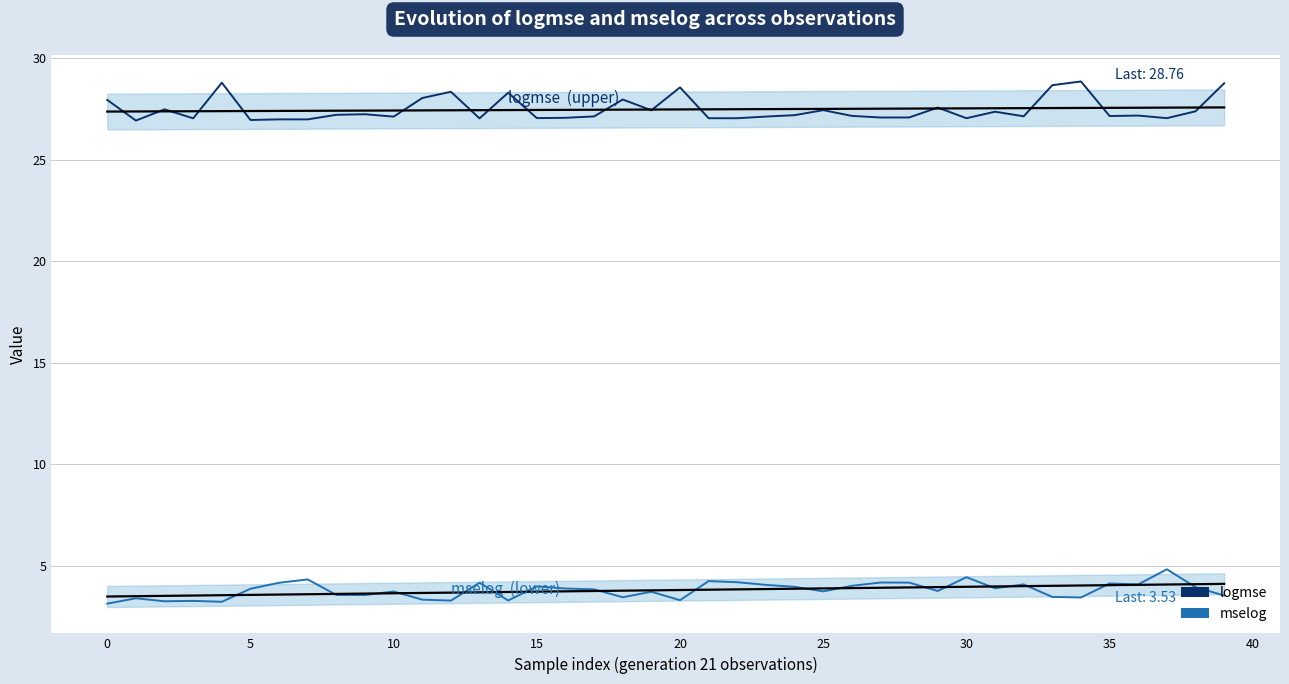

What is the average value of the mselog series?

3.8